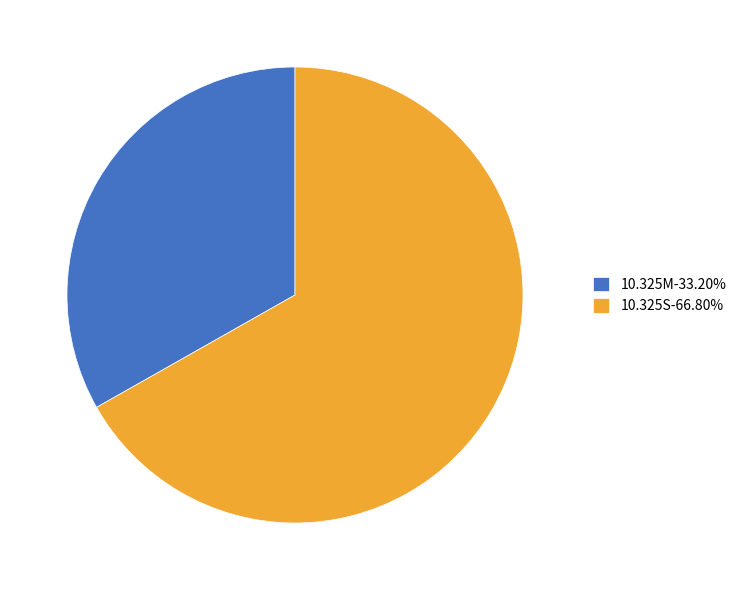

How many slices are in this pie chart?

2